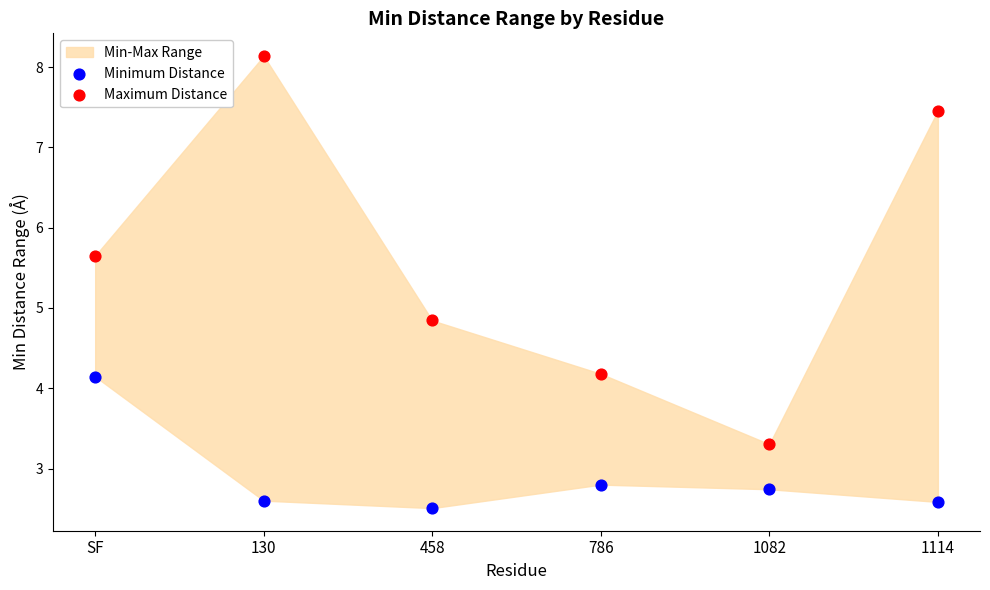

Which series contains the highest Y value?

Maximum Distance